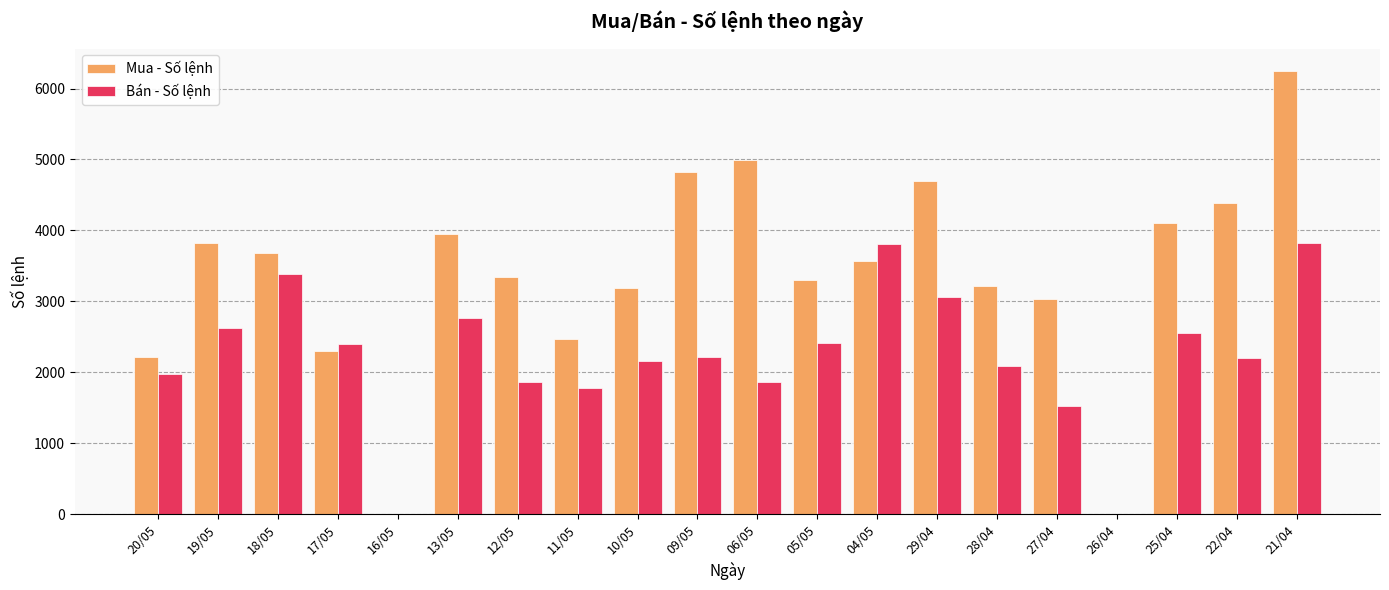

Are the bars horizontal?

No